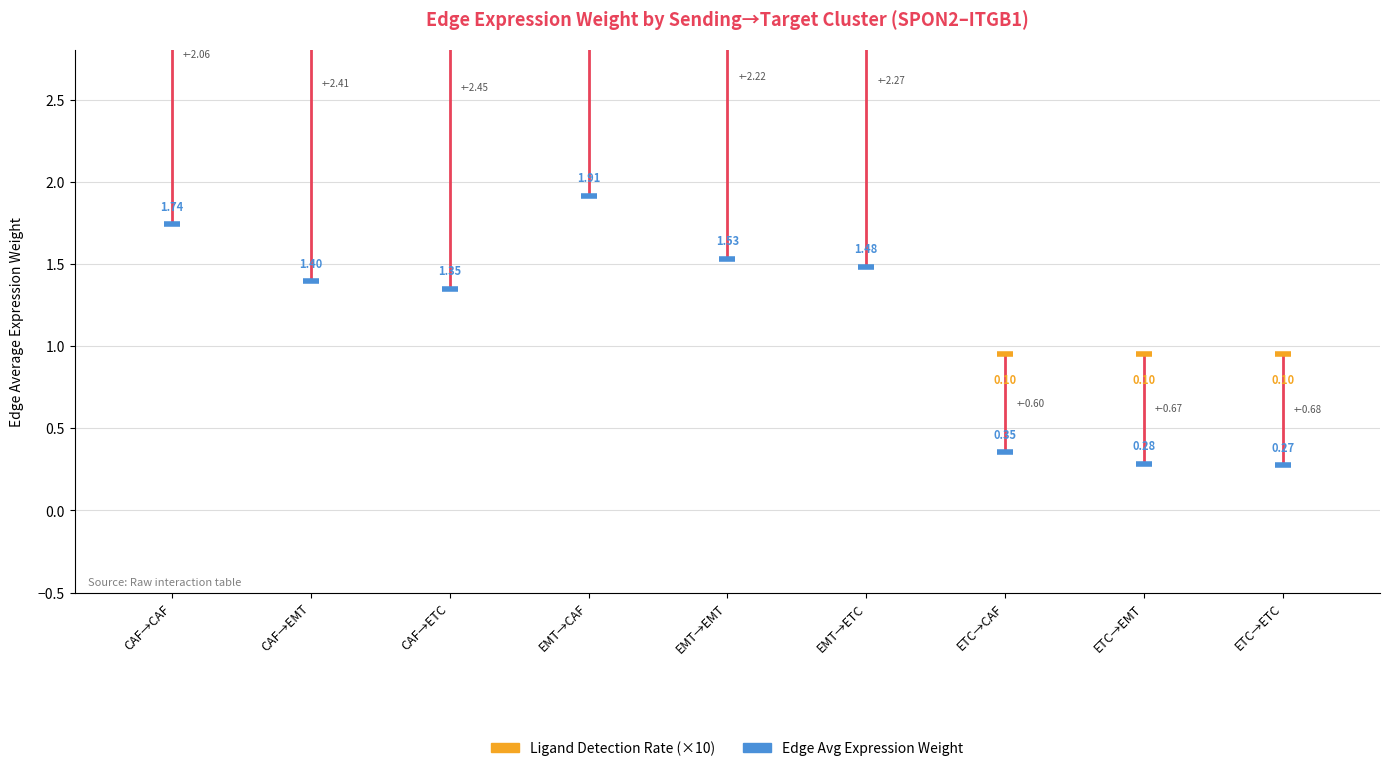

Which series has the largest total across all categories?

Ligand Detection Rate (×10)